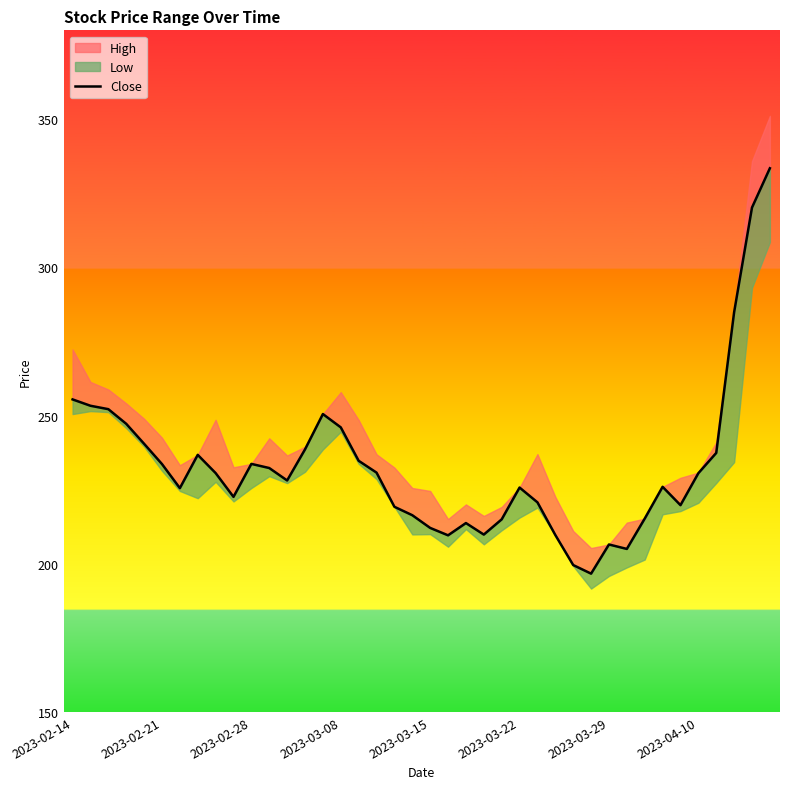

Which has a higher value, 8 or 38?

38